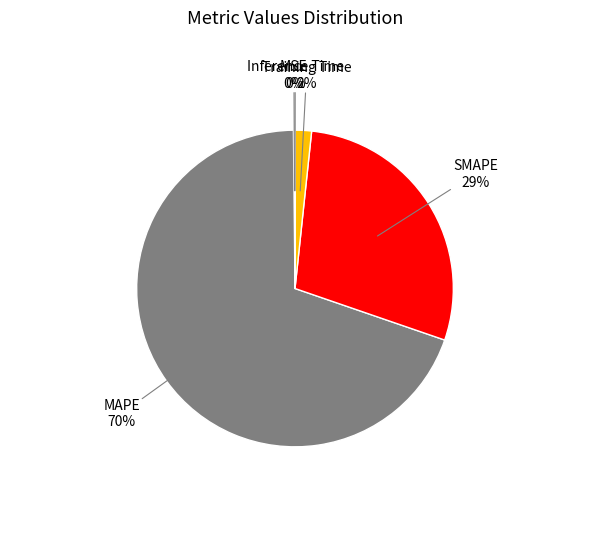

Is there a majority slice in this chart?

Yes